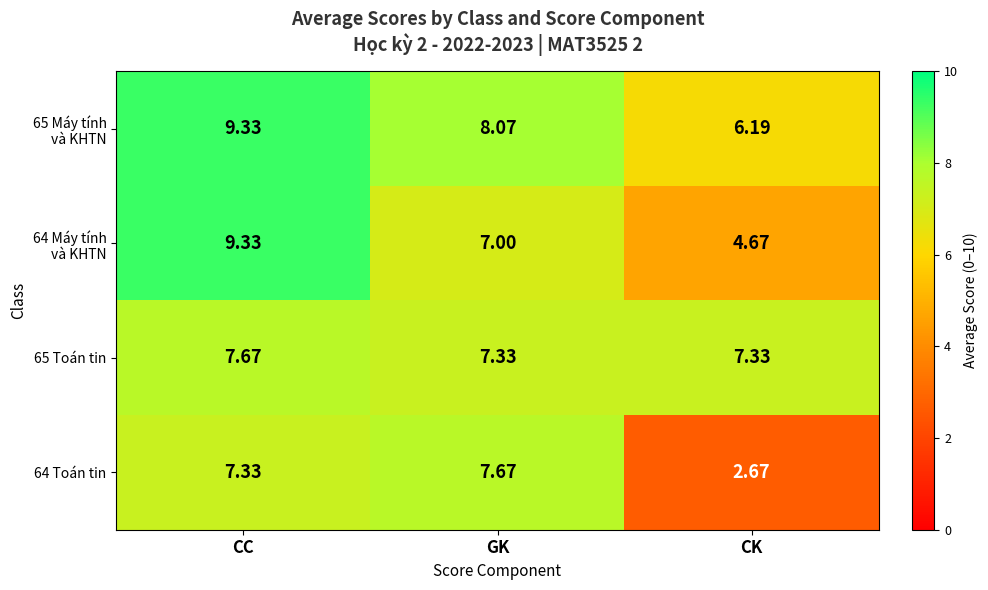

Which label corresponds to the largest value in the chart?

CC